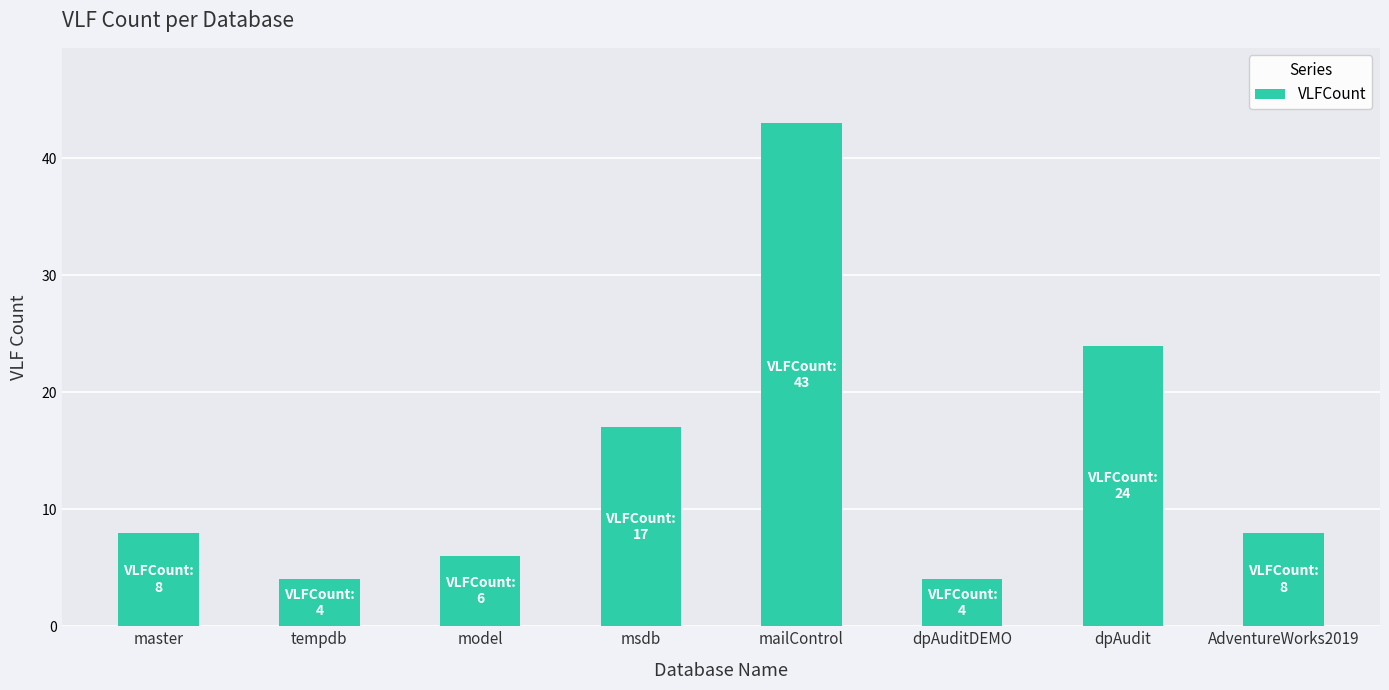

What is the label of the 8th bar from the left?

AdventureWorks2019